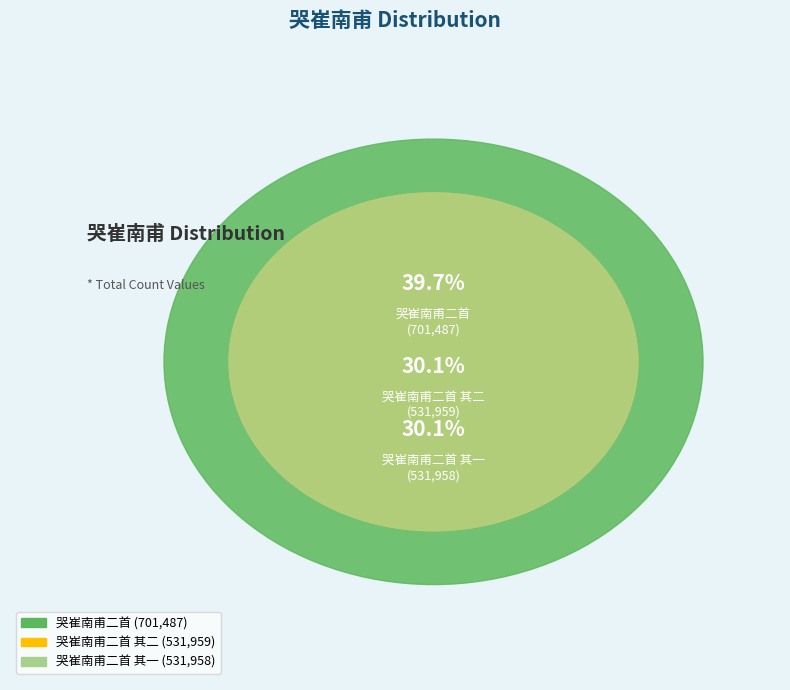

To the nearest percent, what is the combined percentage of 哭崔南甫二首 其二 and 哭崔南甫二首 其一?

60%